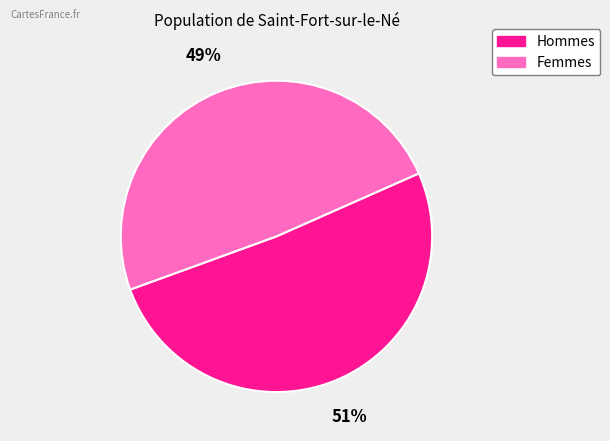

Does any single category account for the majority?

Yes